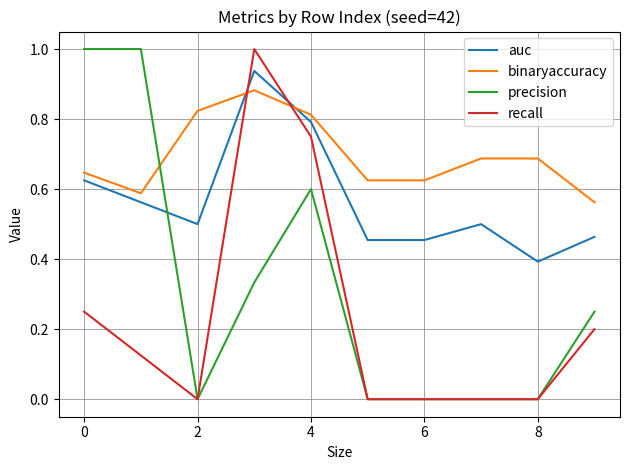

In auc, how many points are higher than both neighbors (excluding endpoints)?

2